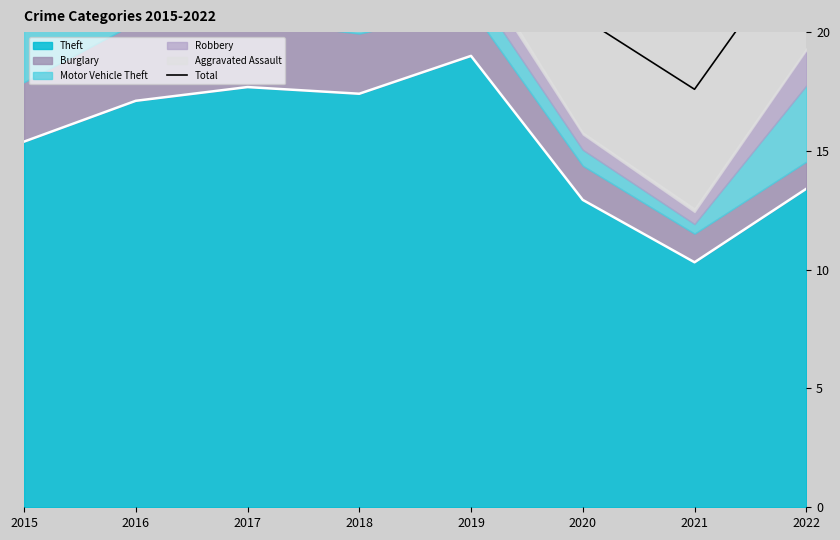

Which label corresponds to the smallest value in the chart?

2021